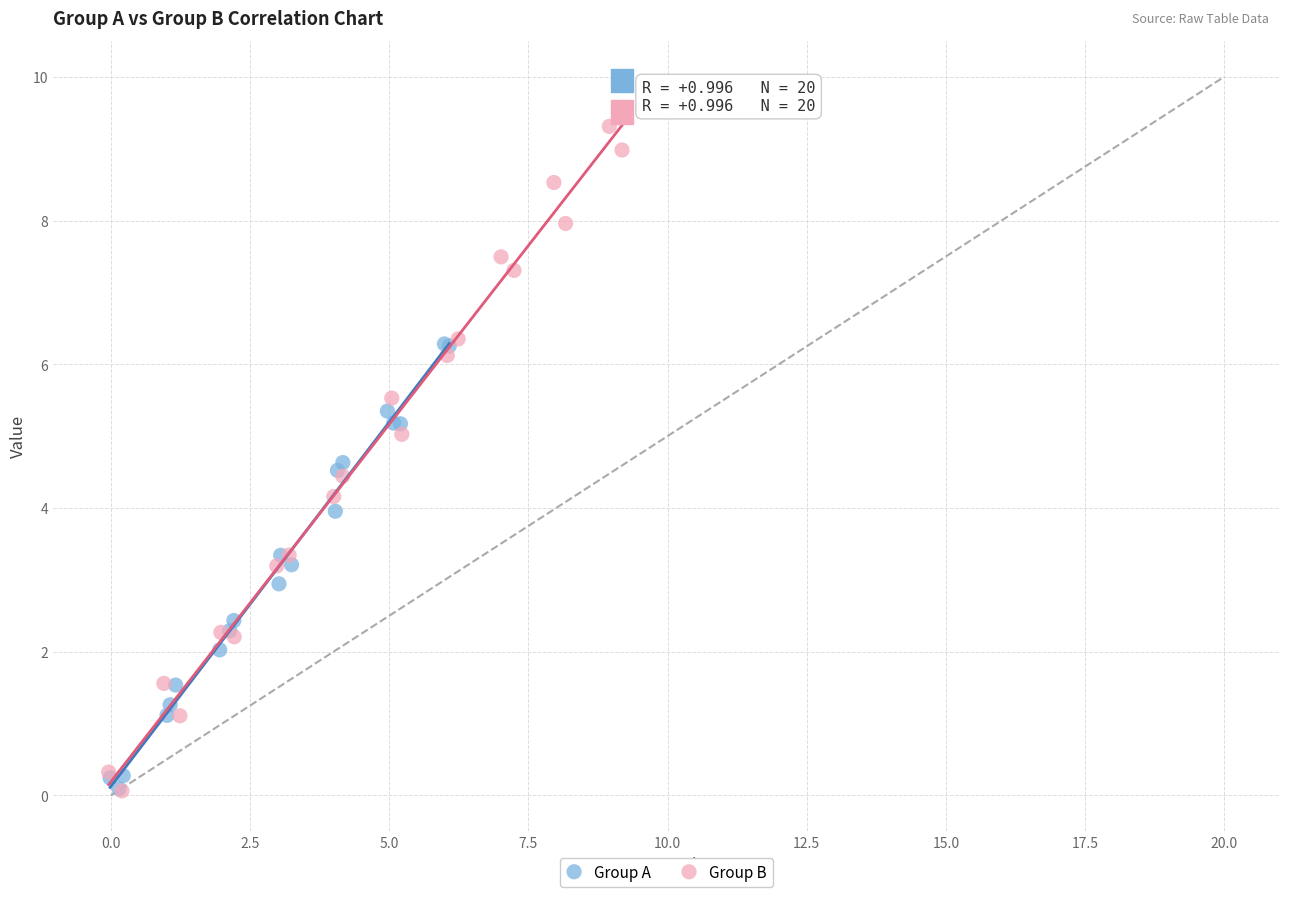

Which series reaches the maximum Y coordinate?

Group B